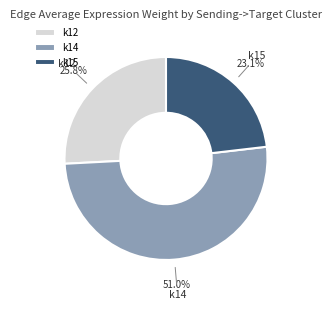

Do k12 and k14 together represent more than half of the pie?

Yes